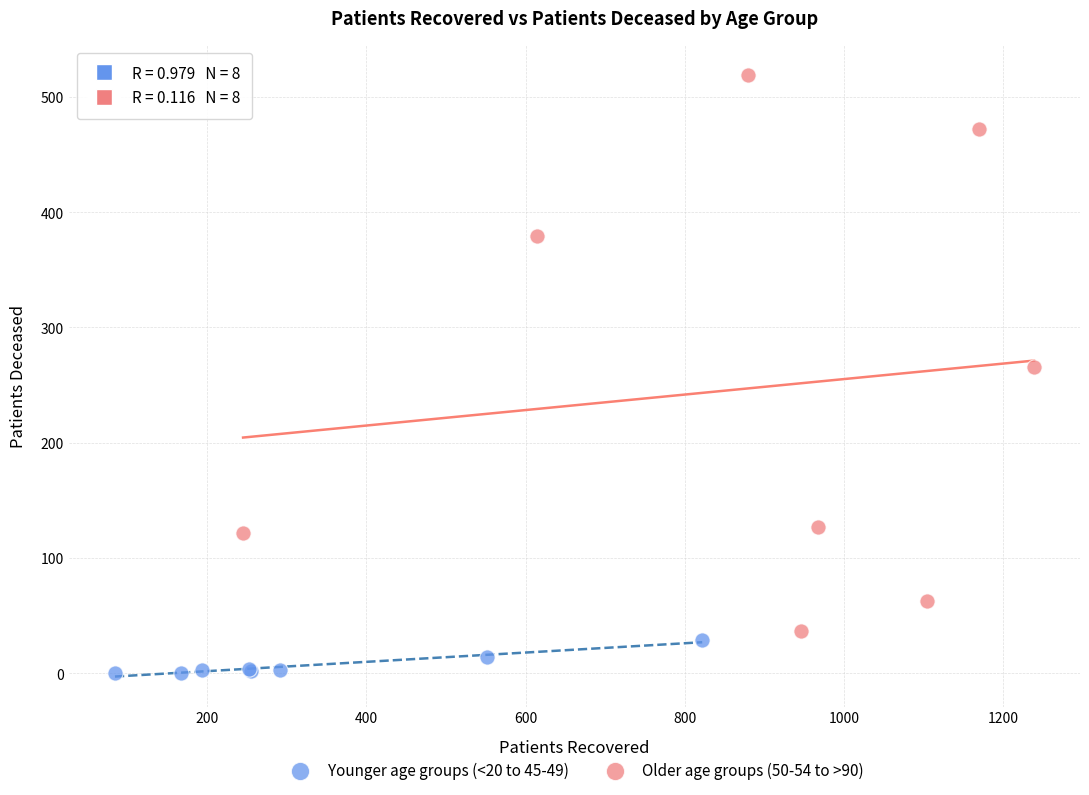

Which series reaches the maximum Y coordinate?

Older age groups (50-54 to >90)